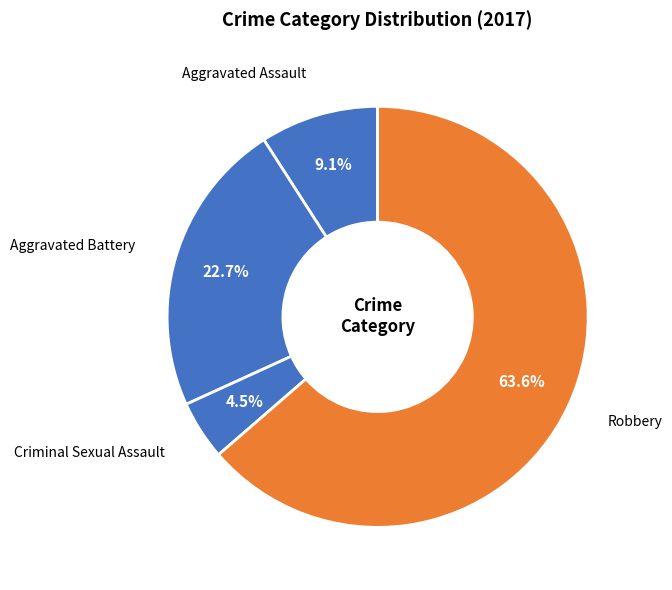

What percentage is the Aggravated Battery slice, to the nearest percent?

23%